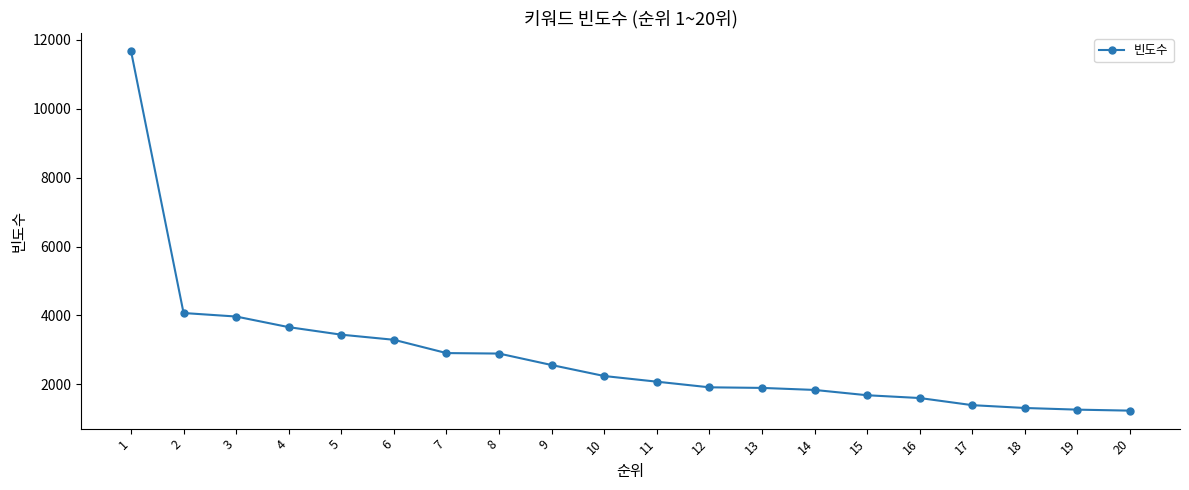

The chart shows a value of 3441 at 5. True or false?

True